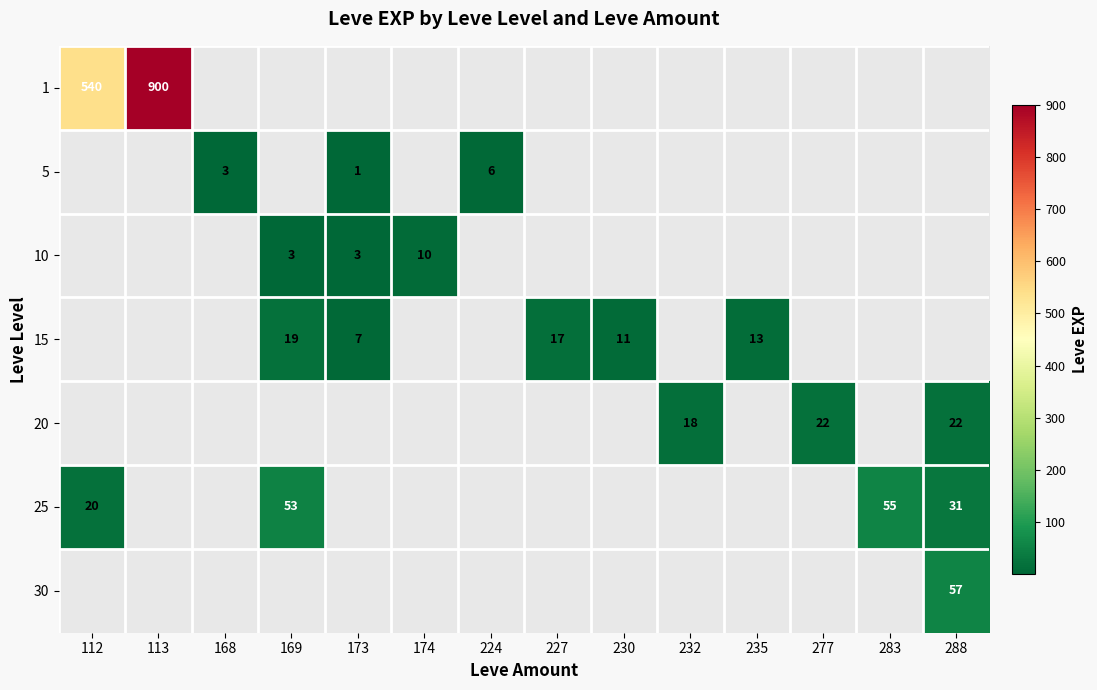

The 10 series shows 10 at 174. True or false?

True